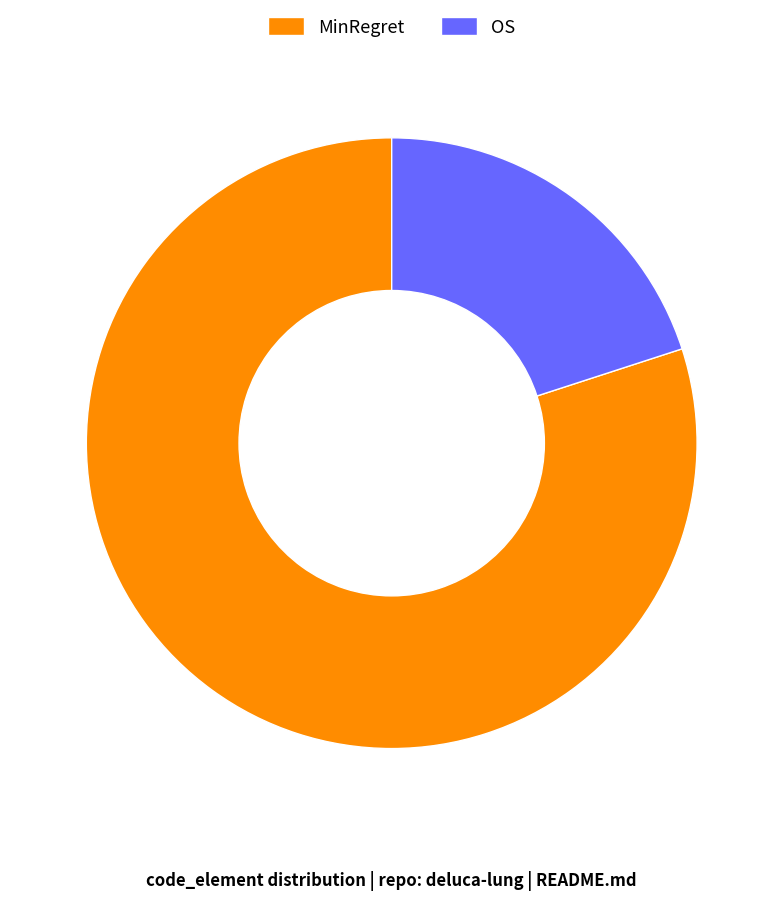

Which has a higher value, OS or MinRegret?

MinRegret